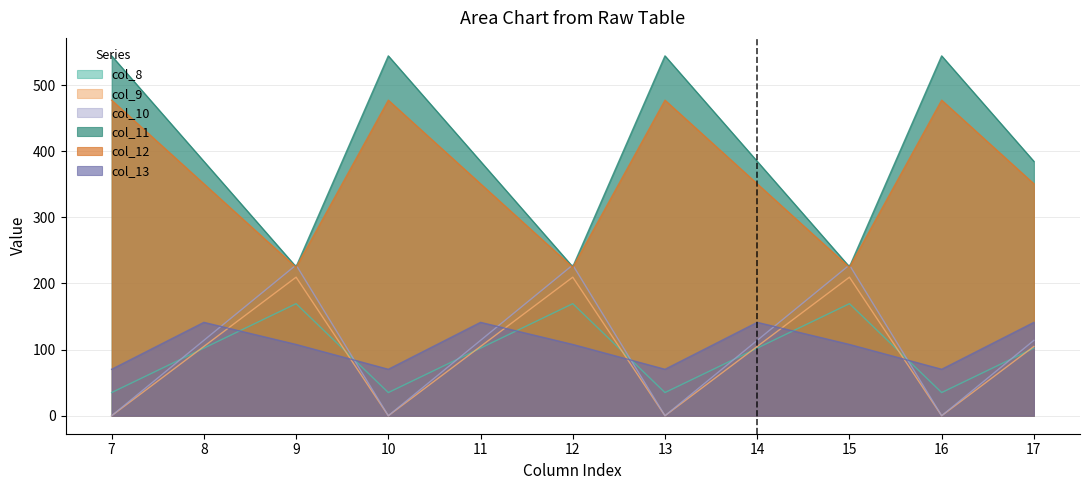

True or false: col_8 and col_11 cross at least once.

False